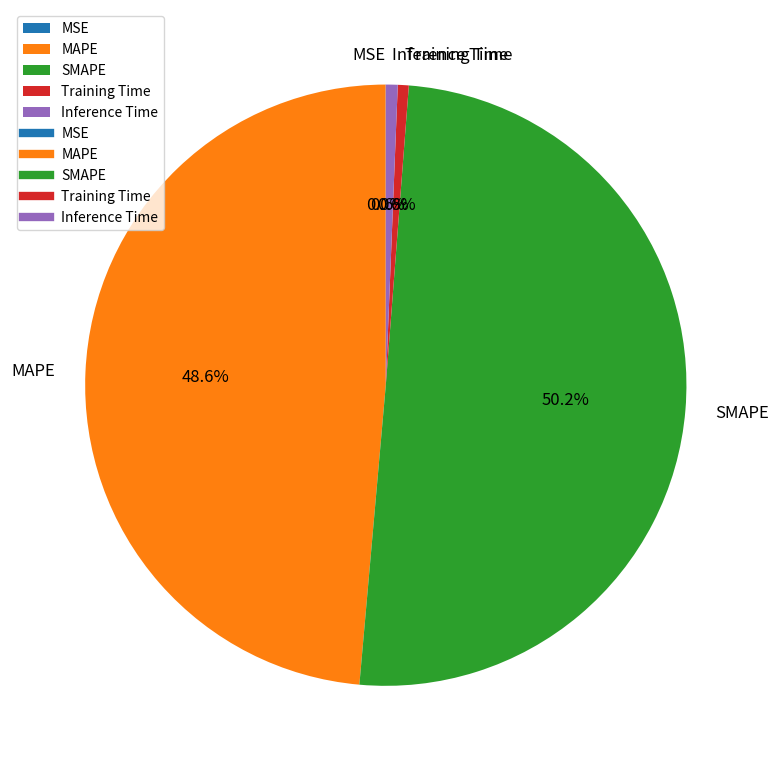

To the nearest percent, what portion does MAPE represent?

49%